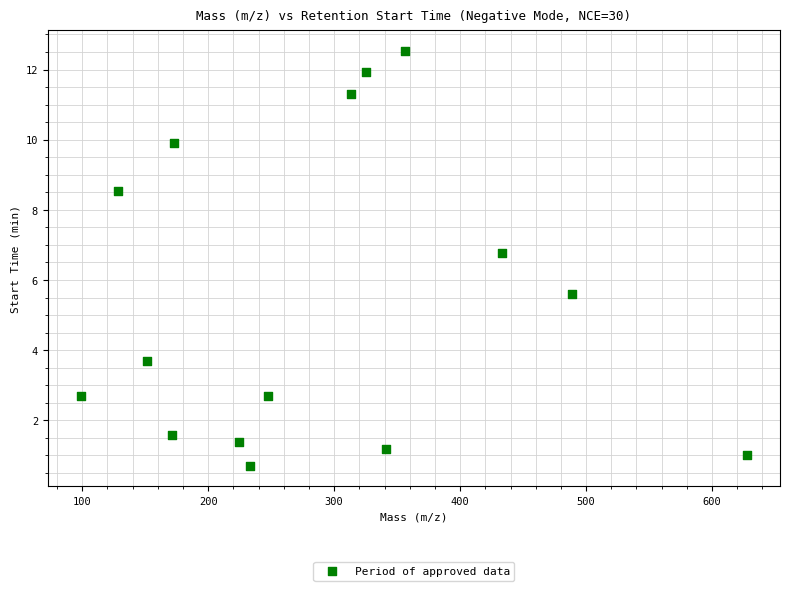

What Y value in the scatter plot is closest to 6?

5.6